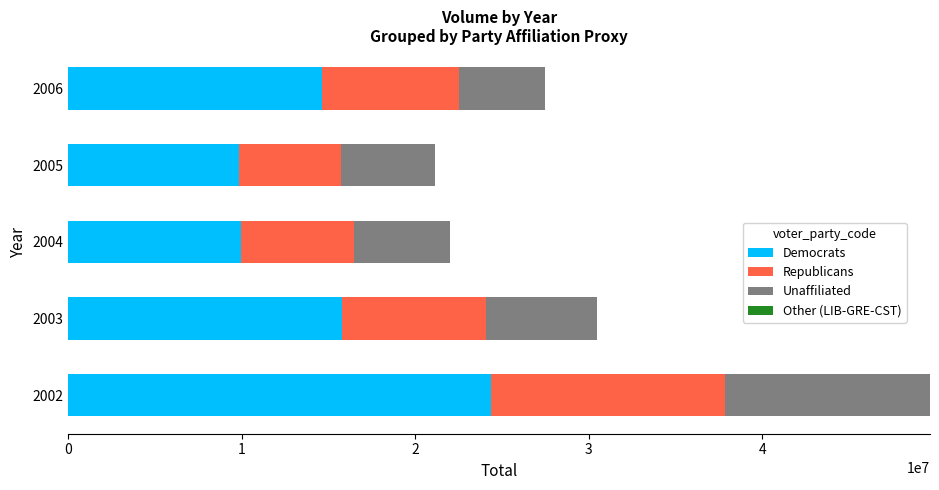

The value of Democrats at 2006 is 19643578. True or false?

False